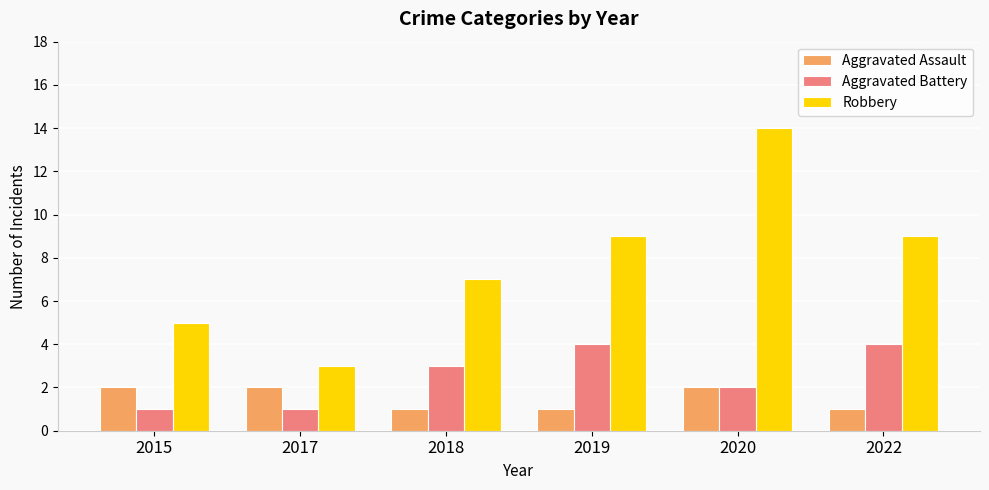

True or false: Robbery has a value of 3 at 2018.

False